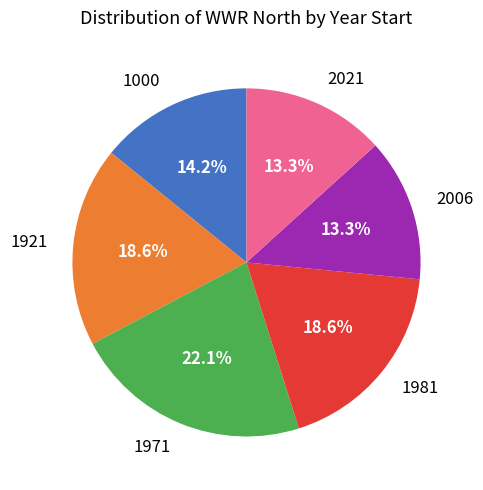

The 1981 slice represents 19% of the pie. True or false?

True